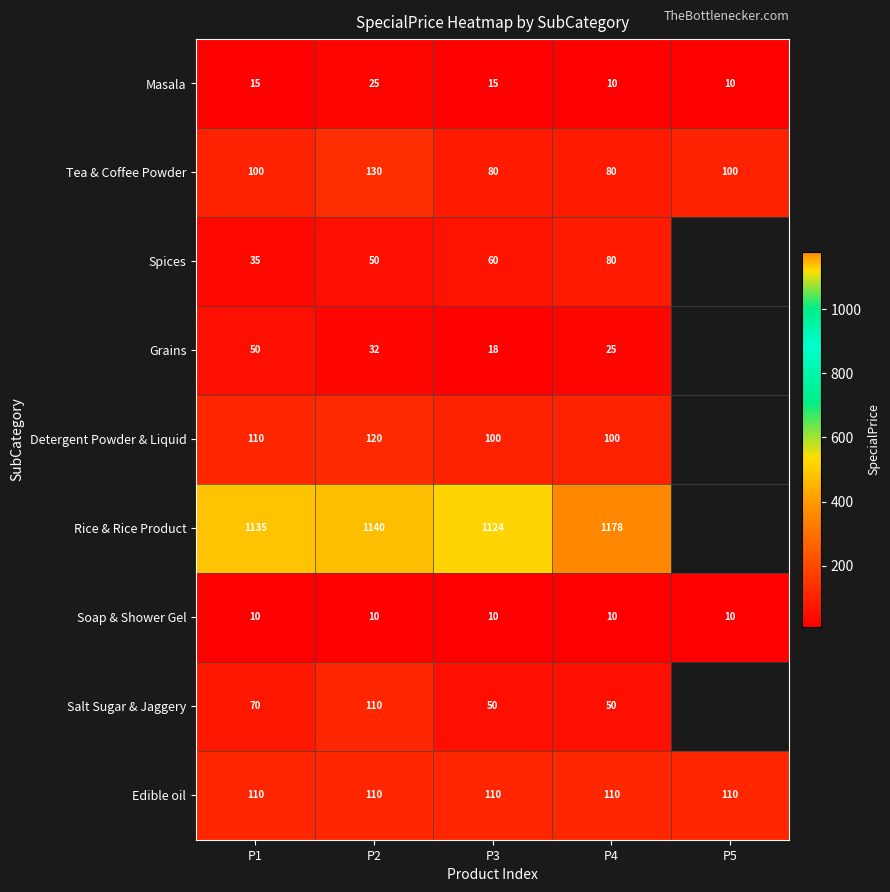

Which category has the highest value in the Masala series?

P2